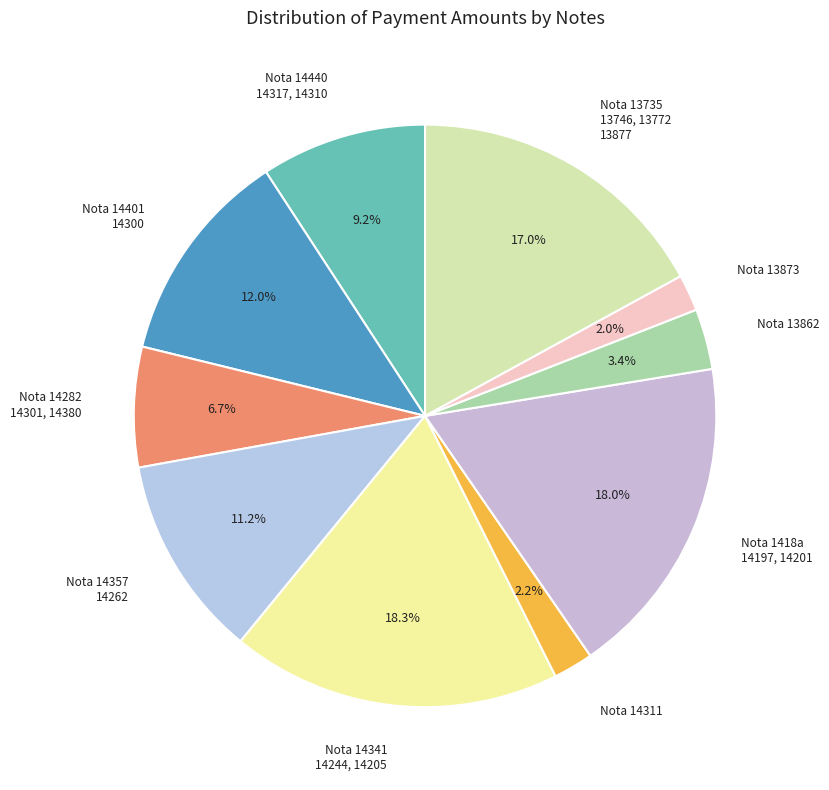

Which has a higher value, Nota 14401 14300 or Nota 14282 14301, 14380?

Nota 14401 14300